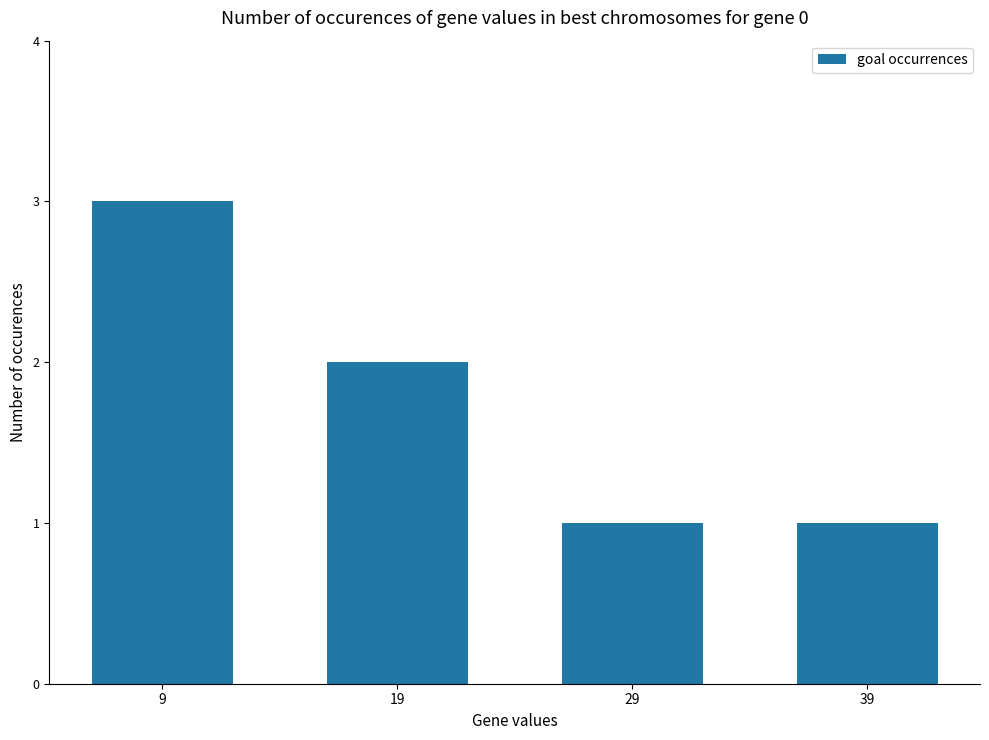

The value at 19 is 1. True or false?

False